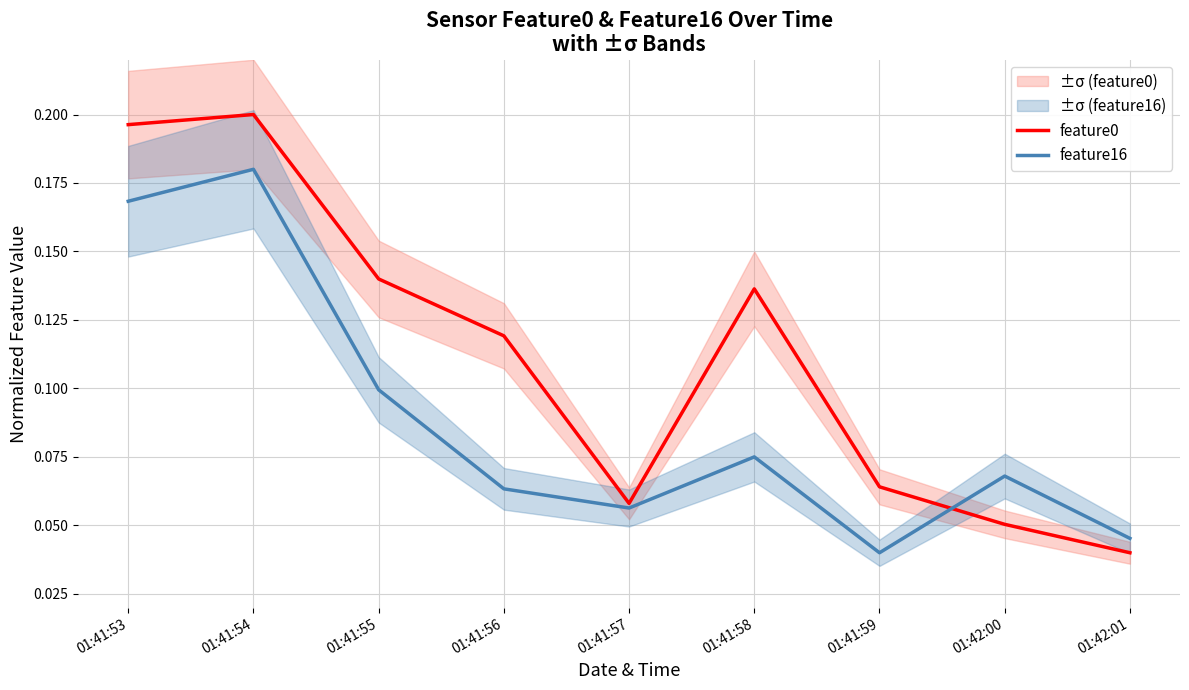

What value does the feature16 series have at 01:41:57?

0.1